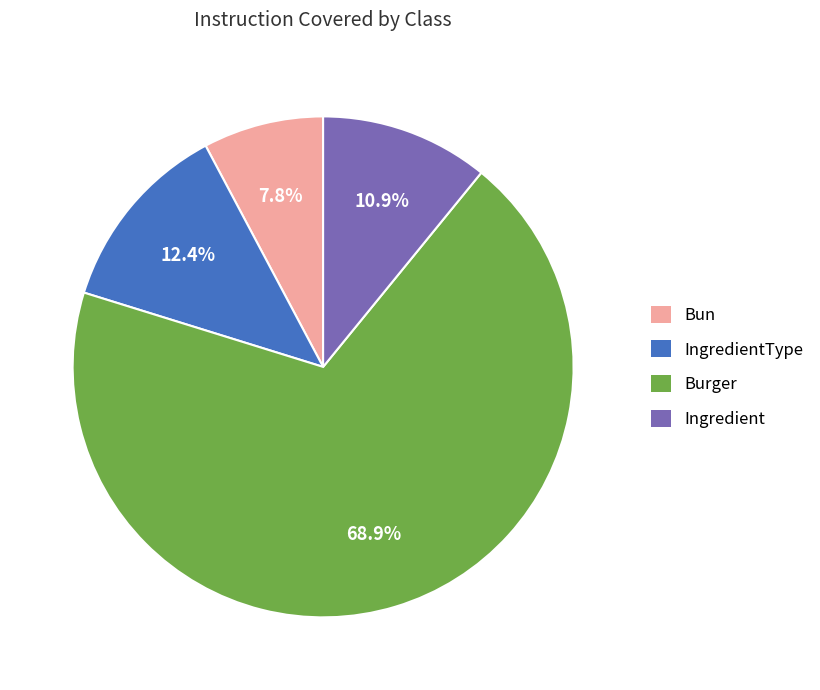

Which slice is the smallest?

Bun